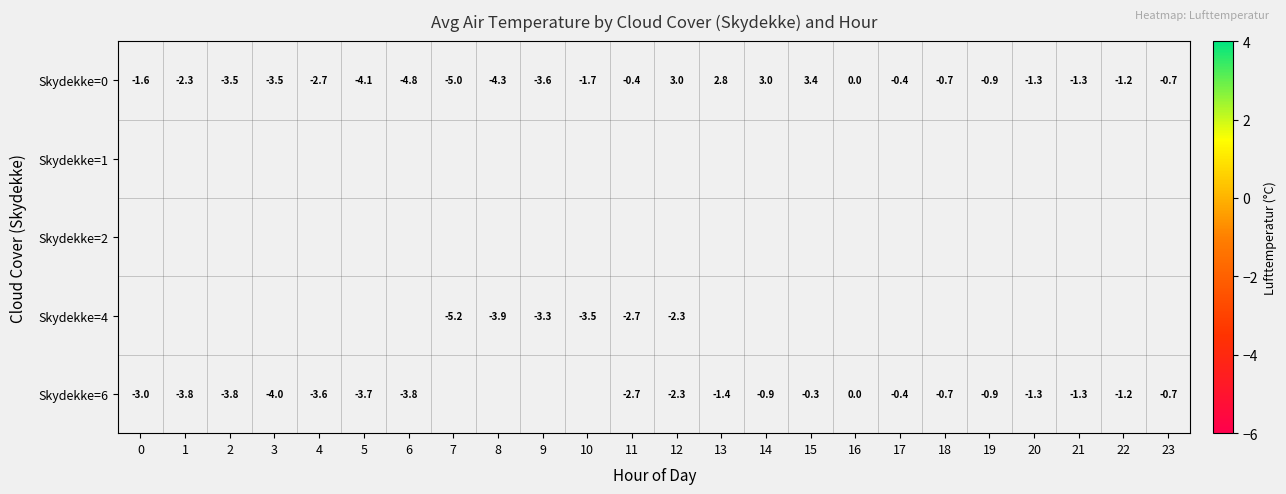

Where does the Skydekke=0 series first go above -1?

11